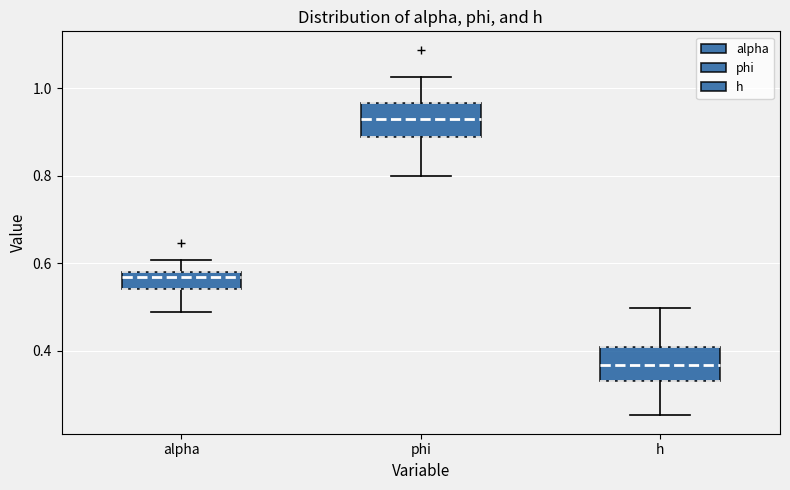

Which box's median line is the highest?

phi